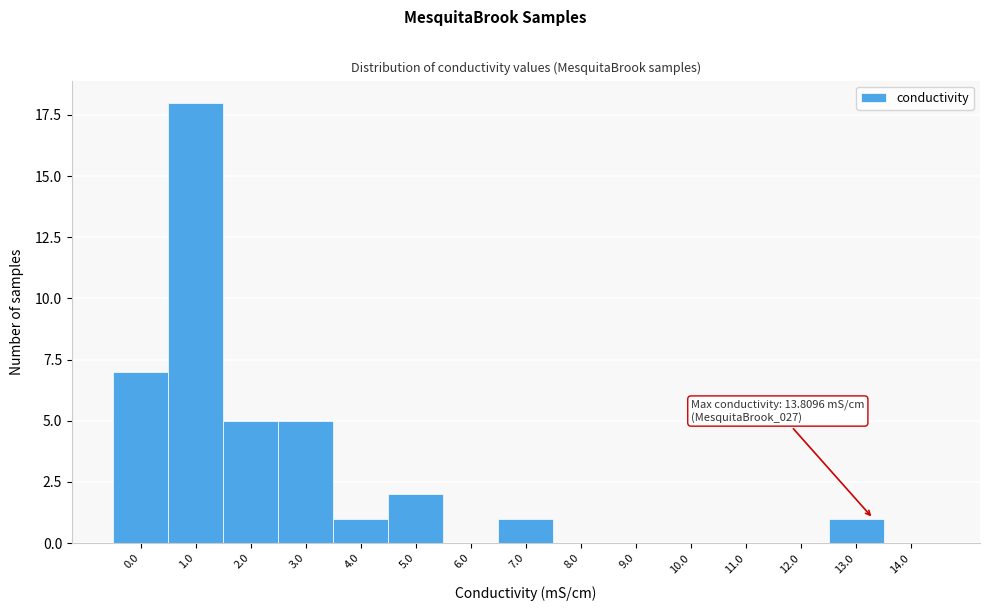

Reading right to left, extract all data points from this chart.

14.0=0	13.0=1	12.0=0	11.0=0	10.0=0	9.0=0	8.0=0	7.0=1	6.0=0	5.0=2	4.0=1	3.0=5	2.0=5	1.0=18	0.0=7